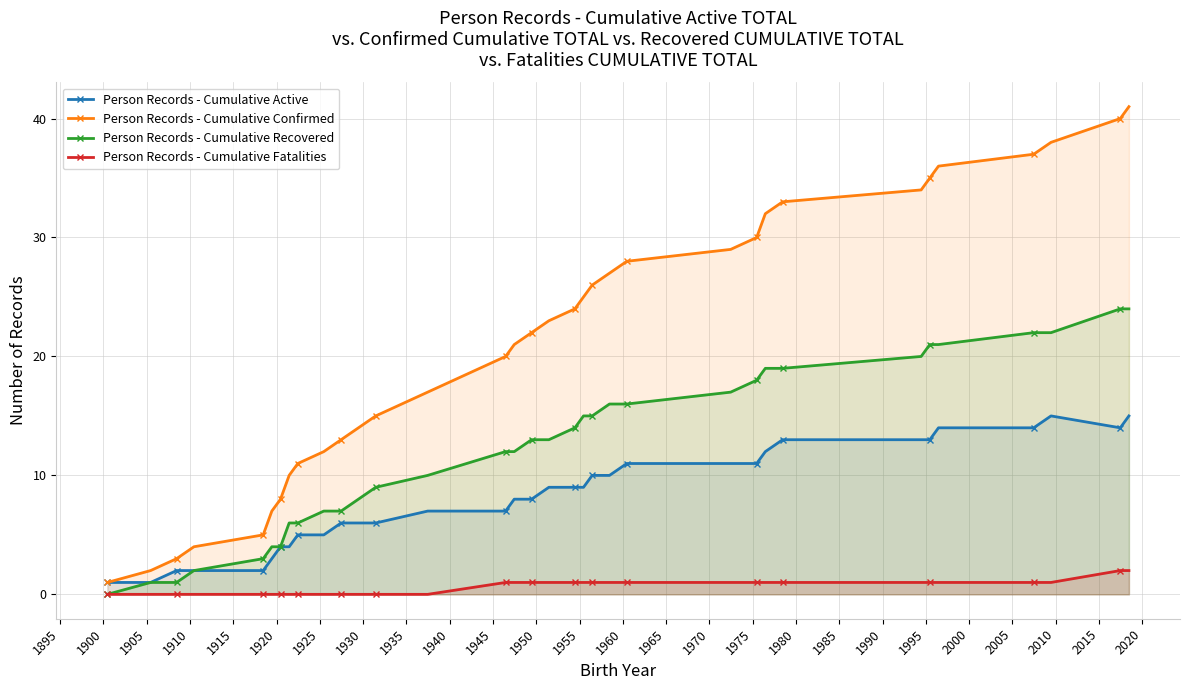

True or false: Person Records - Cumulative Confirmed and Person Records - Cumulative Fatalities cross at least once.

False